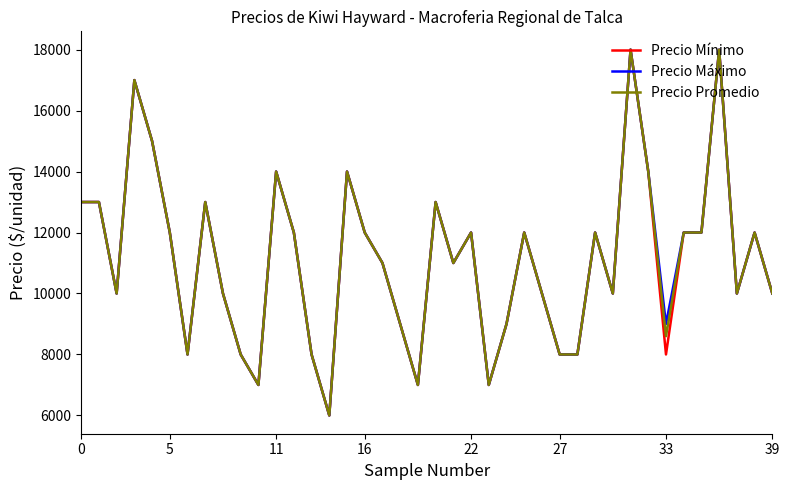

What is the minimum value shown in the chart?

6000